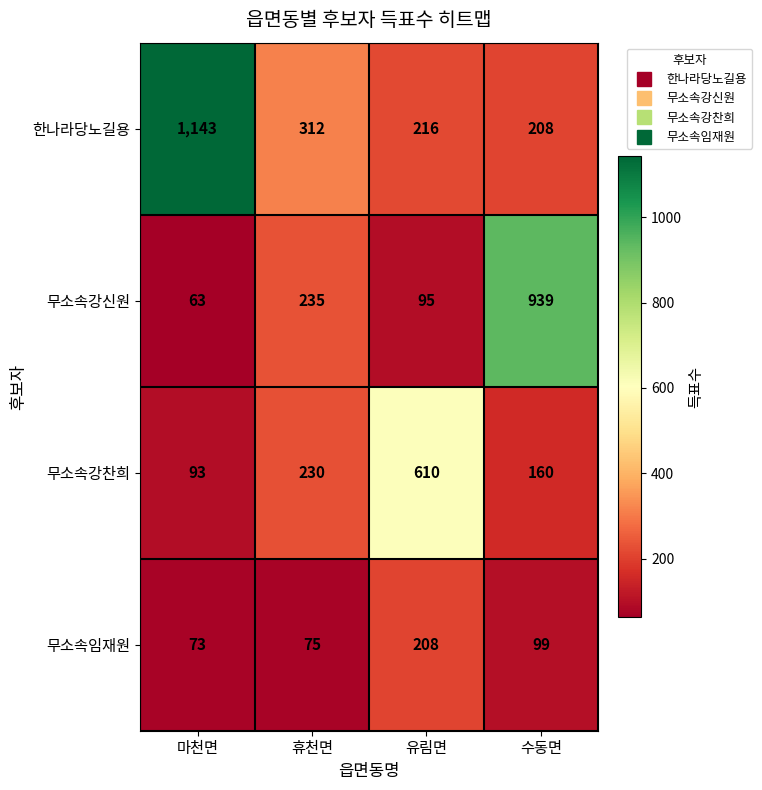

Reading right to left, list all the values displayed in this chart.

한나라당노길용: 208	216	312	1143
무소속강신원: 939	95	235	63
무소속강찬희: 160	610	230	93
무소속임재원: 99	208	75	73